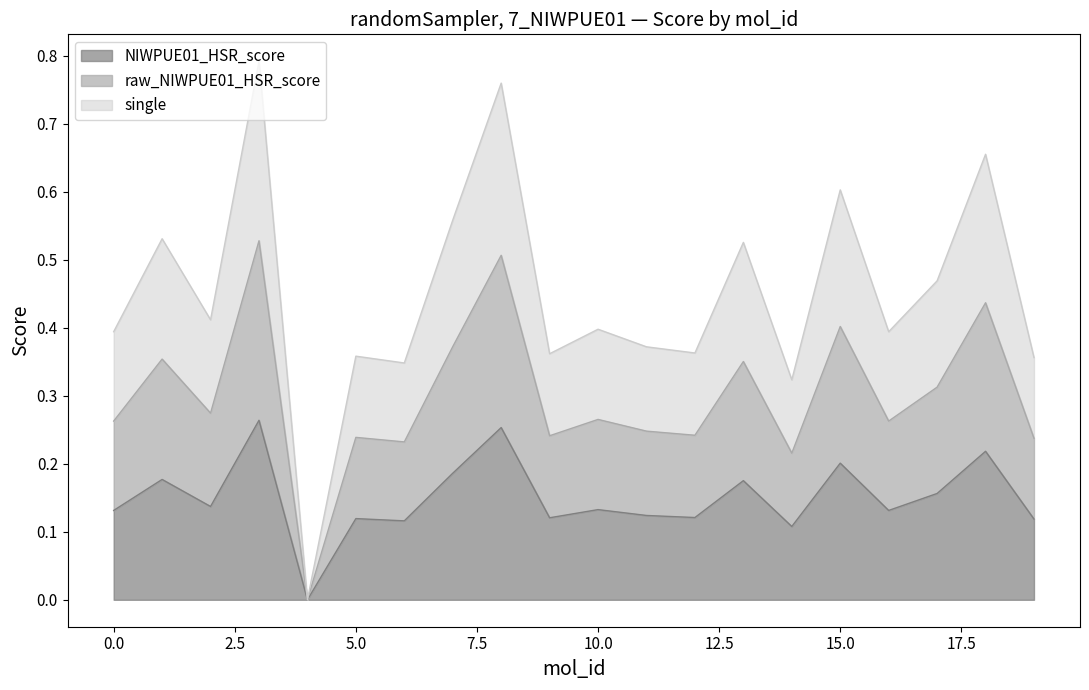

How many lines are shown in the chart?

3